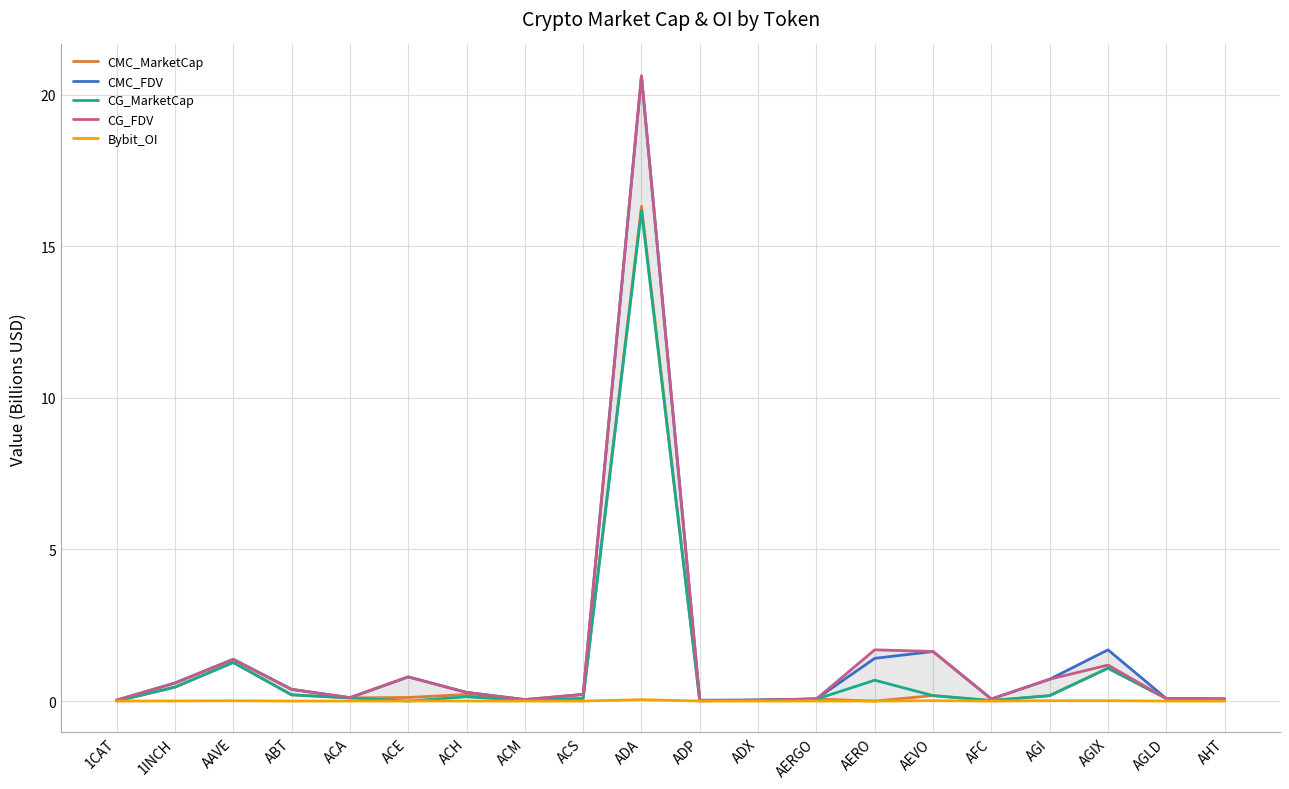

At AAVE, list the series in order from largest to smallest.

CG_FDV, CMC_FDV, CG_MarketCap, CMC_MarketCap, Bybit_OI